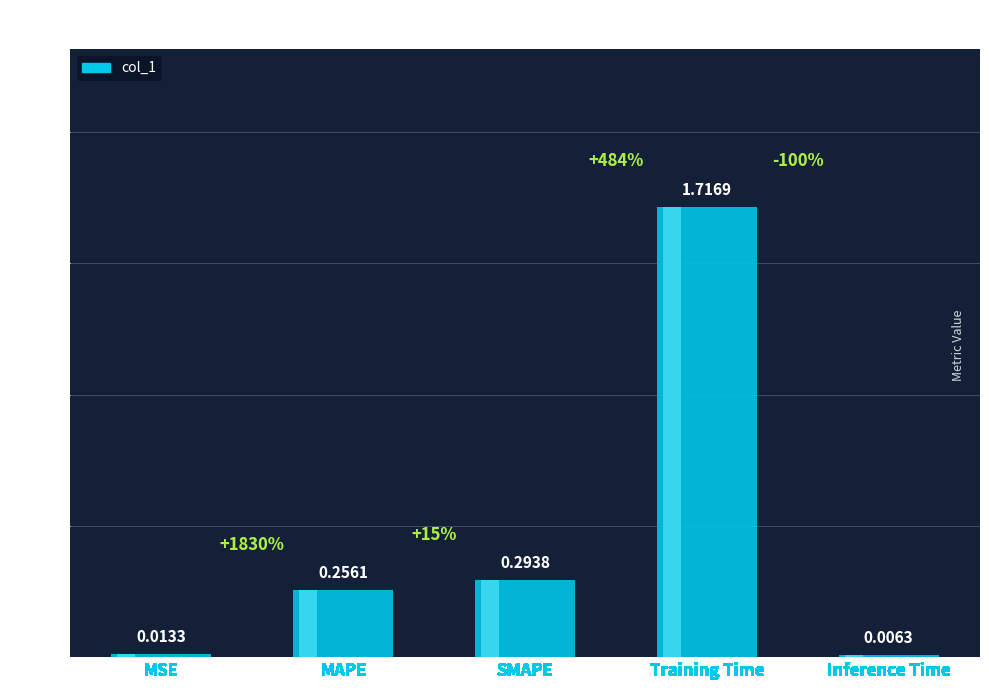

Rank the categories by value from lowest to highest.

Inference Time, MSE, MAPE, SMAPE, Training Time